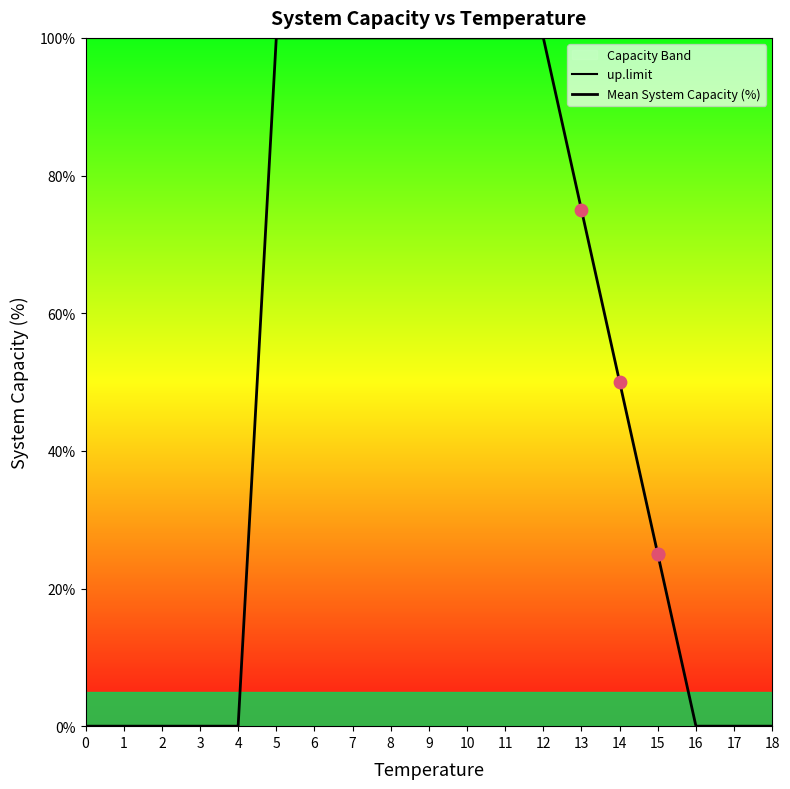

Which series reaches the maximum Y coordinate?

up.limit